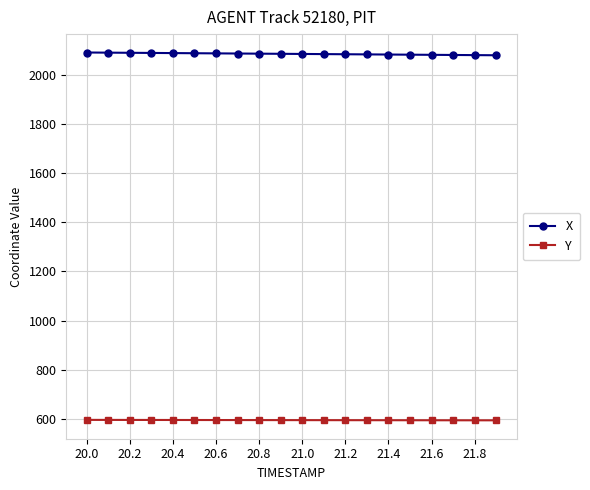

What is the value of the Y point at the 4th from the left?

595.3